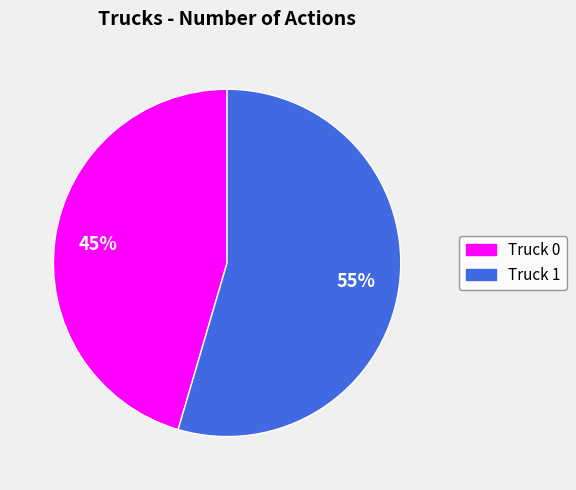

To the nearest percent, what is the combined percentage of Truck 1 and Truck 0?

100%